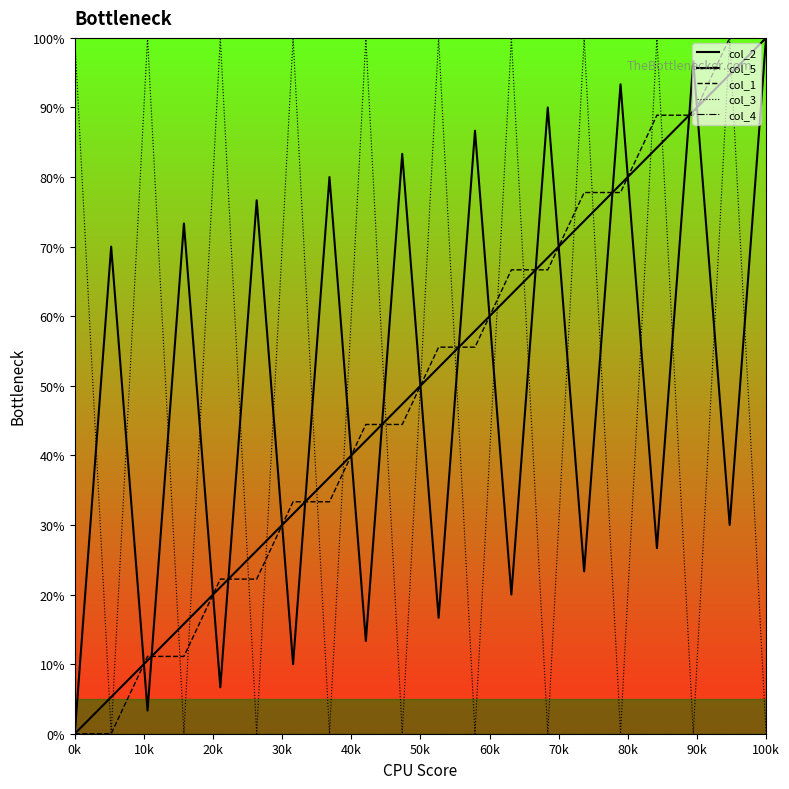

How many intersections are there between col_3 and col_1?

15